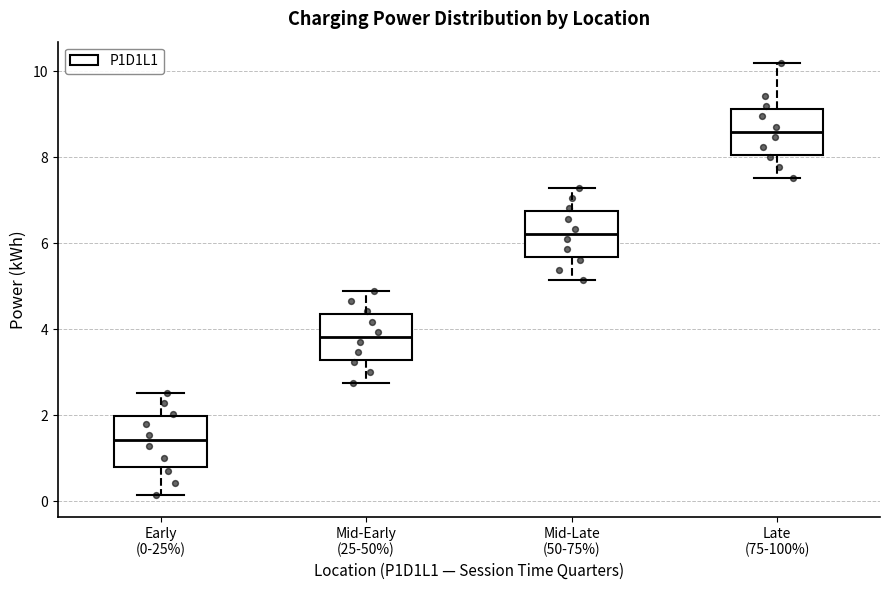

Reading left to right, transcribe this box plot: for each box, give where its median line is, the range the box spans, and where its two whiskers end, as read against the y-axis. The values are not printed on the chart, so give them approximately, as read against the axis.

Early (0-25%): median 1.4, box 0.8 to 2.0, whiskers 0.2 to 2.6
Mid-Early (25-50%): median 3.8, box 3.2 to 4.4, whiskers 2.8 to 5.0
Mid-Late (50-75%): median 6.2, box 5.6 to 6.8, whiskers 5.2 to 7.2
Late (75-100%): median 8.6, box 8.0 to 9.2, whiskers 7.6 to 10.2